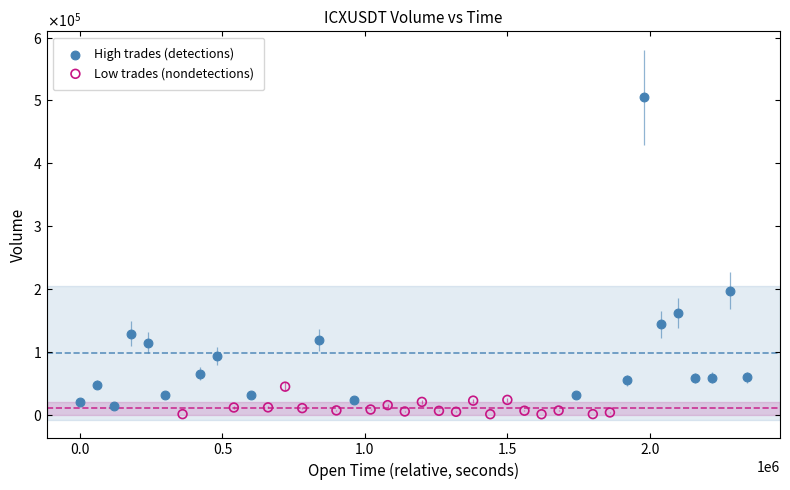

What are all the series names shown in the legend?

High trades (detections), Low trades (nondetections)